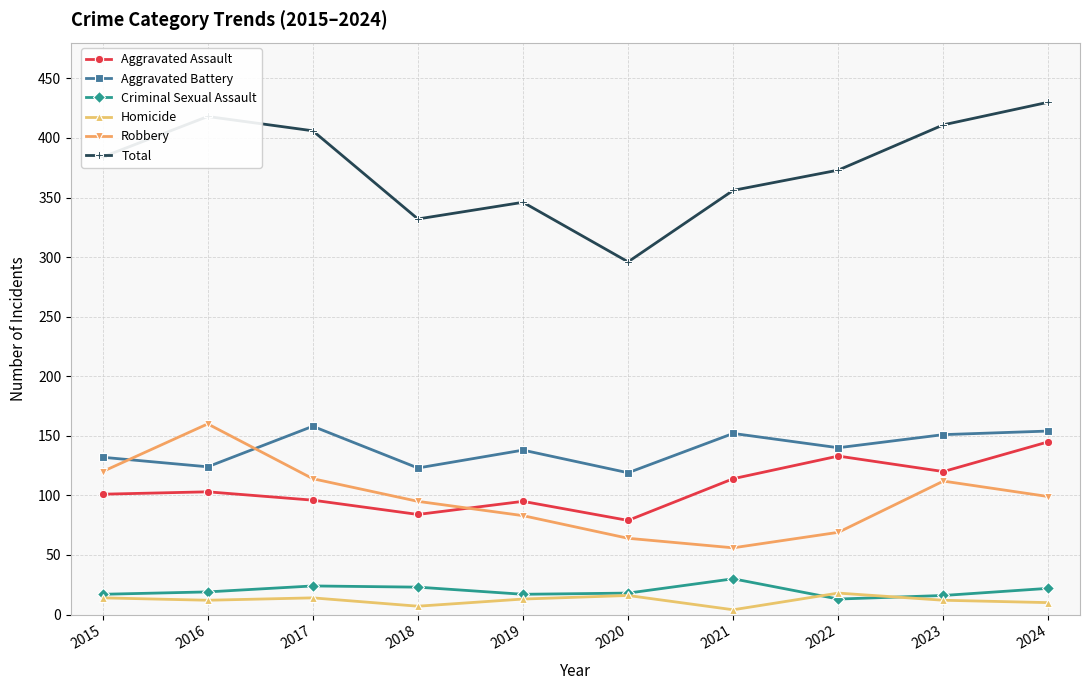

True or false: Aggravated Battery and Total cross at least once.

False